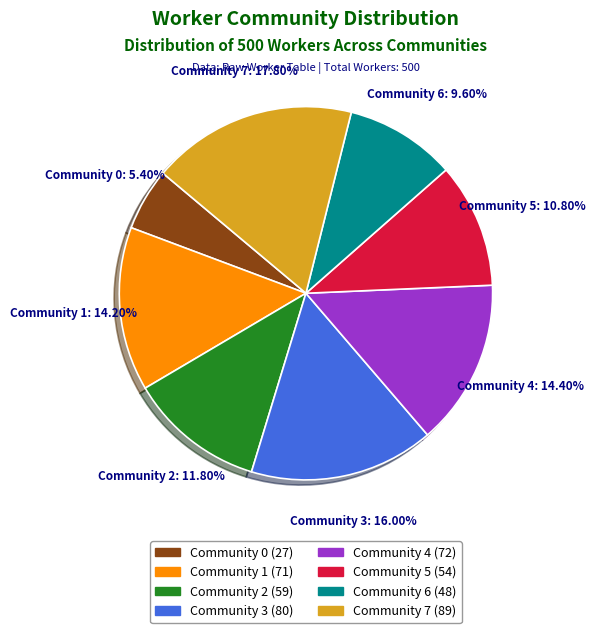

True or false: Community 4 accounts for 14% of the total.

True